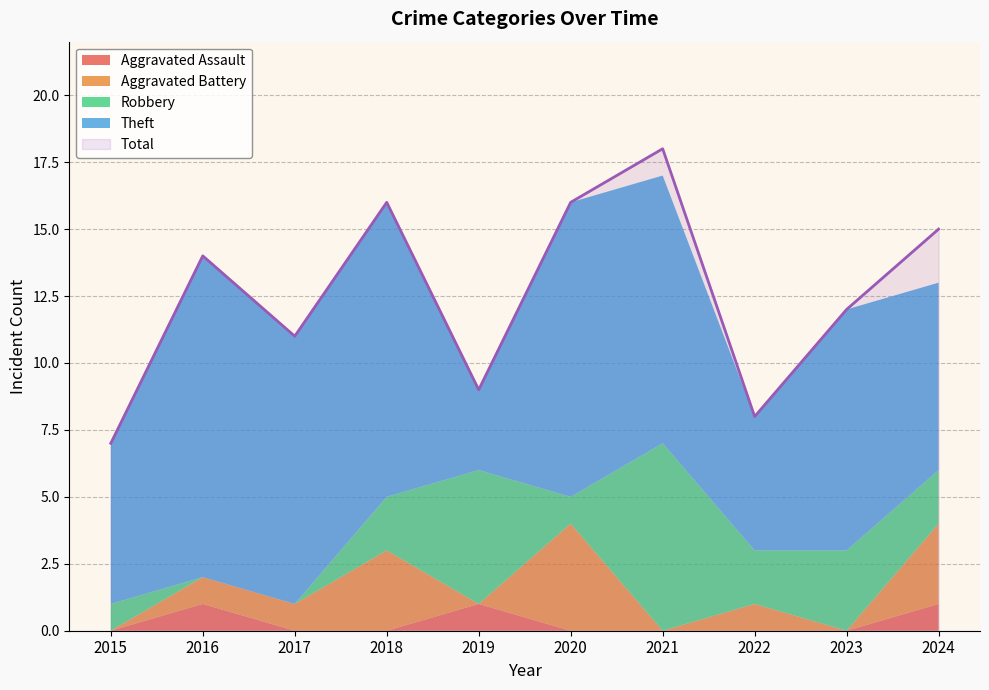

What is the value of the Aggravated Battery point at the 3rd from the left?

1